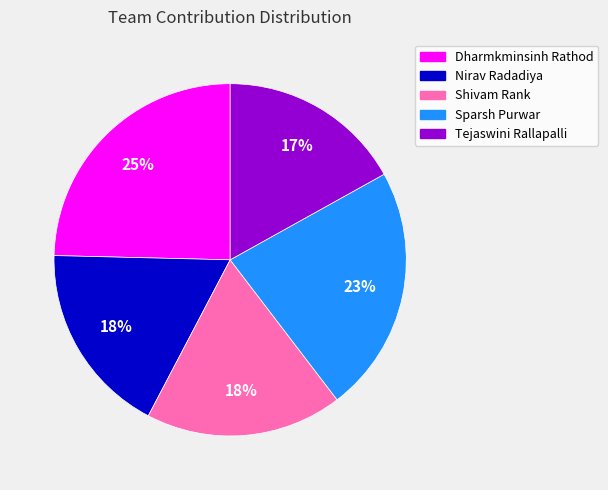

Is there any slice that represents more than half of the pie?

No